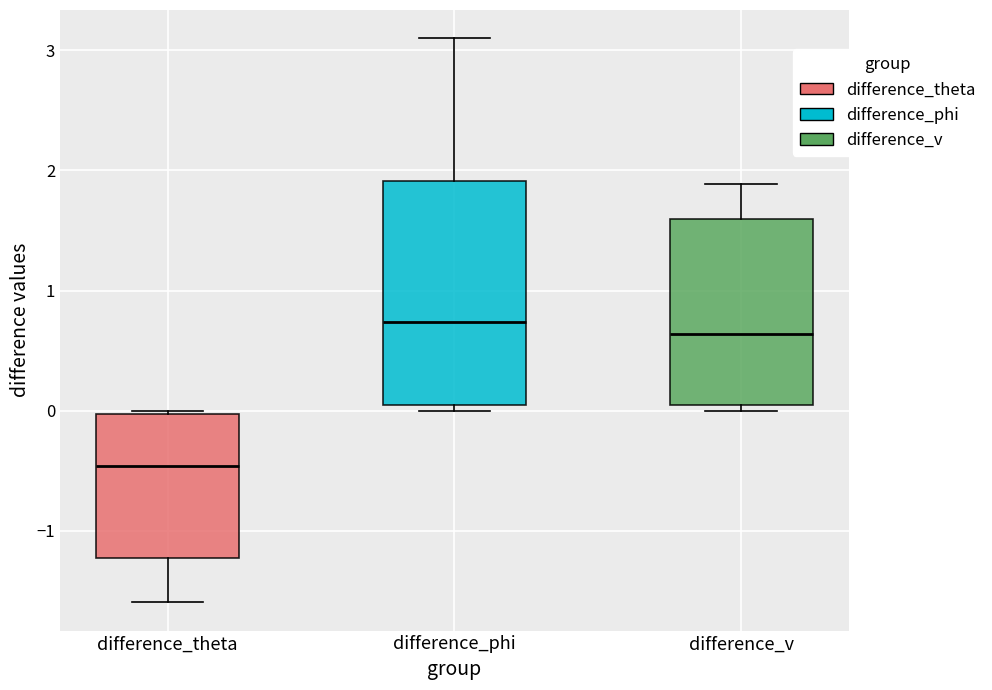

Reading left to right, transcribe this box plot: for each box, give where its median line is, the range the box spans, and where its two whiskers end, as read against the y-axis. The values are not printed on the chart, so give them approximately, as read against the axis.

difference_theta: median -0.5, box -1.2 to 0.0, whiskers -1.6 to 0.0 (just above the box's upper edge)
difference_phi: median 0.7, box 0.1 to 1.9, whiskers 0.0 to 3.1
difference_v: median 0.6, box 0.1 to 1.6, whiskers 0.0 to 1.9